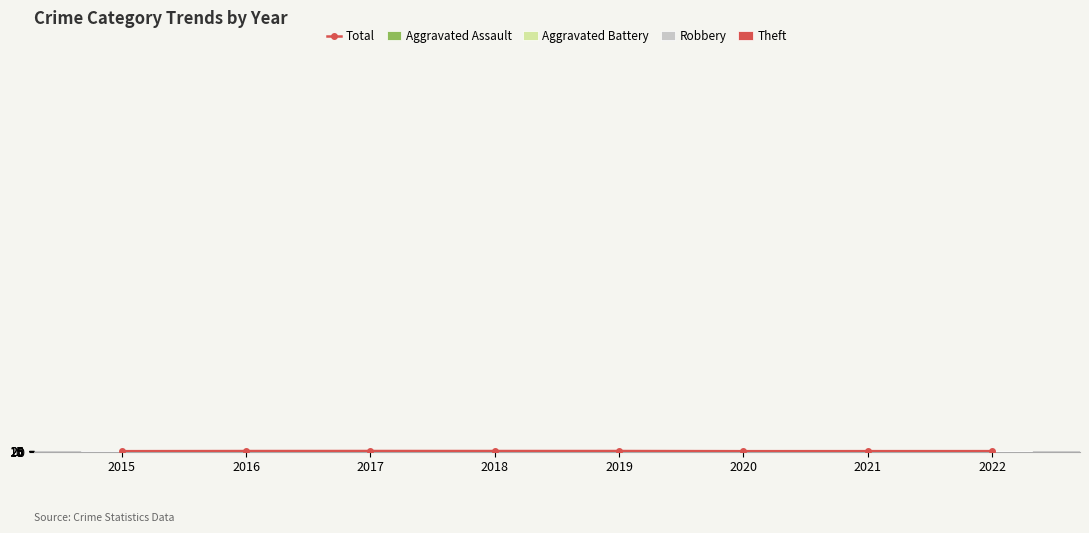

True or false: Aggravated Battery has a value of -2 at 2021.

False